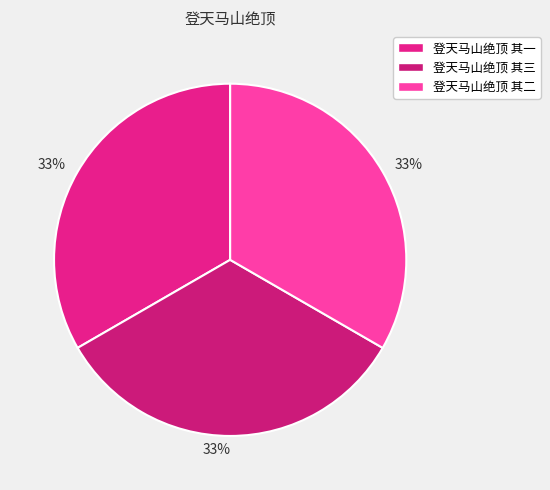

How many segments does this pie chart have?

3